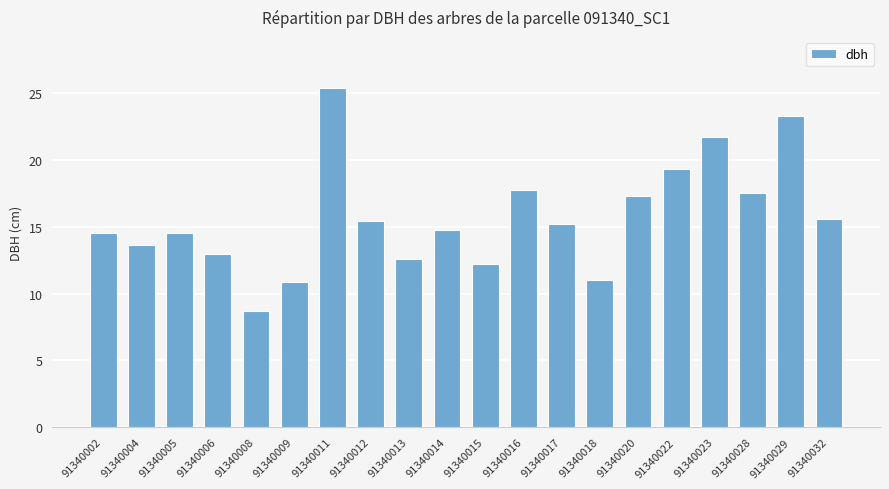

How many bars are there in total?

20